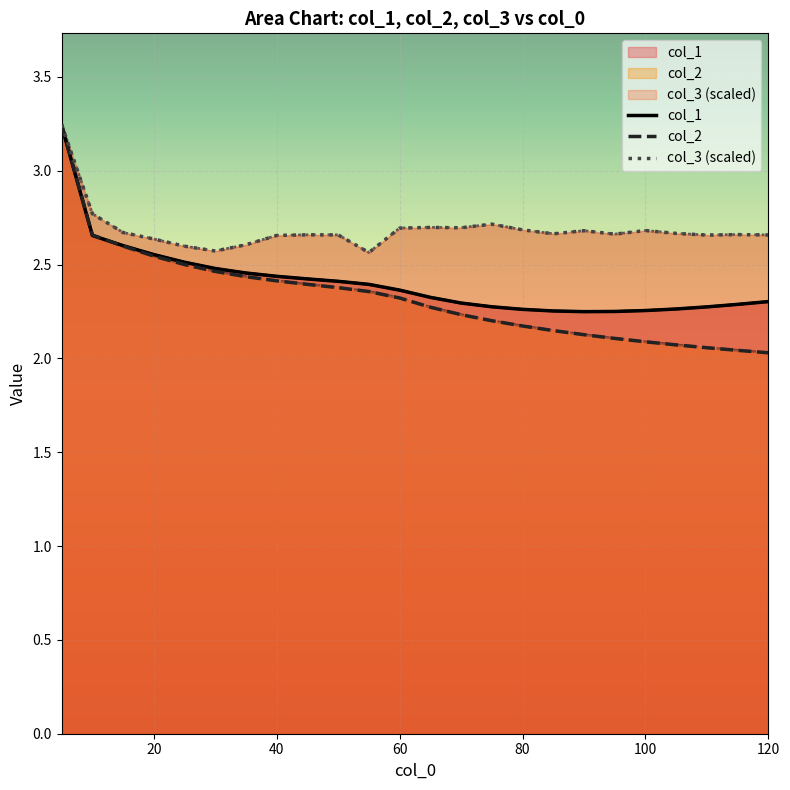

What is the approximate value of col_2 at 40?

2.4